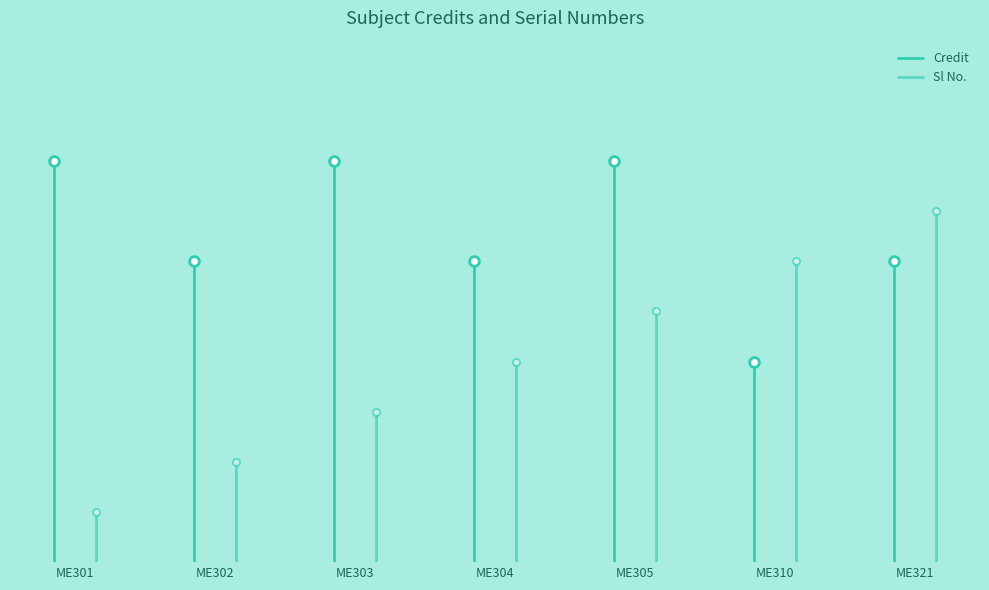

What are all the series names shown in the legend?

Credit, Sl No.